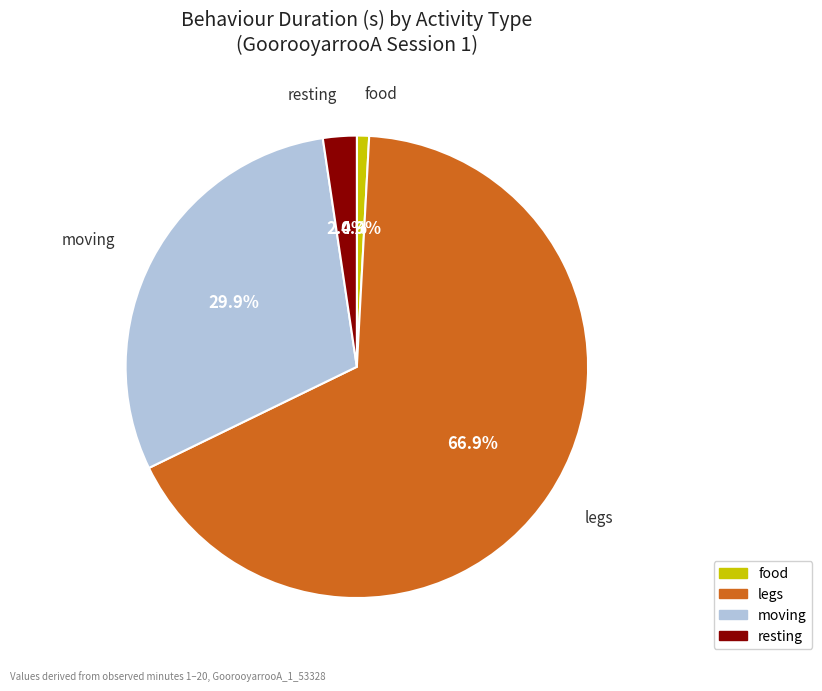

Rank the categories by value from highest to lowest.

legs, moving, resting, food